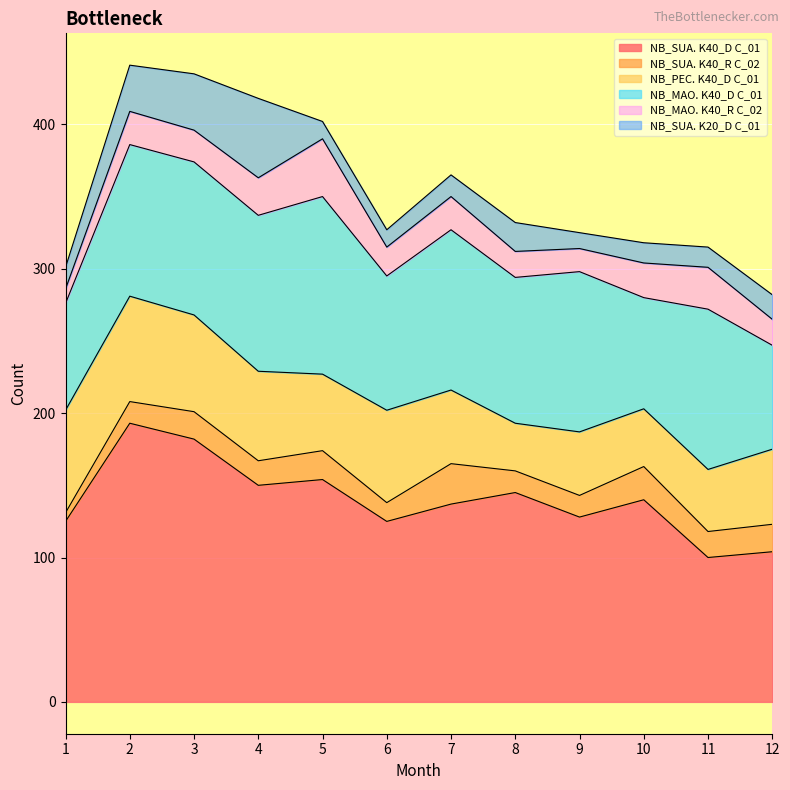

Reading left to right, extract all data points from this chart.

NB_SUA. K40_D C_01: 125	193	182	150	154	125	137	145	128	140	100	104
NB_SUA. K40_R C_02: 6	15	19	17	20	13	28	15	15	23	18	19
NB_PEC. K40_D C_01: 71	73	67	62	53	64	51	33	44	40	43	52
NB_MAO. K40_D C_01: 74	105	106	108	123	93	111	101	111	77	111	72
NB_MAO. K40_R C_02: 10	23	22	26	40	20	23	18	16	24	29	18
NB_SUA. K20_D C_01: 15	32	39	55	12	12	15	20	11	14	14	17